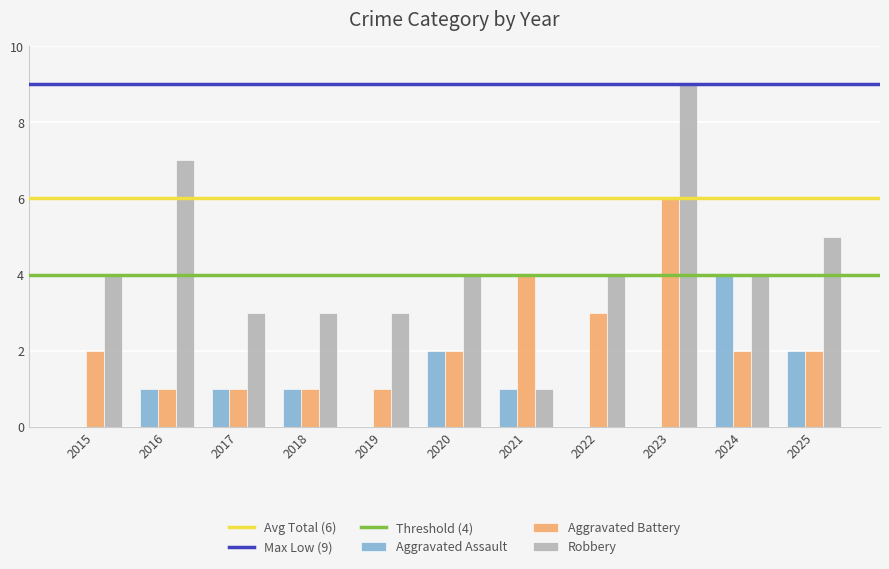

Between 2023 and 2024, which series saw the biggest shift?

Robbery